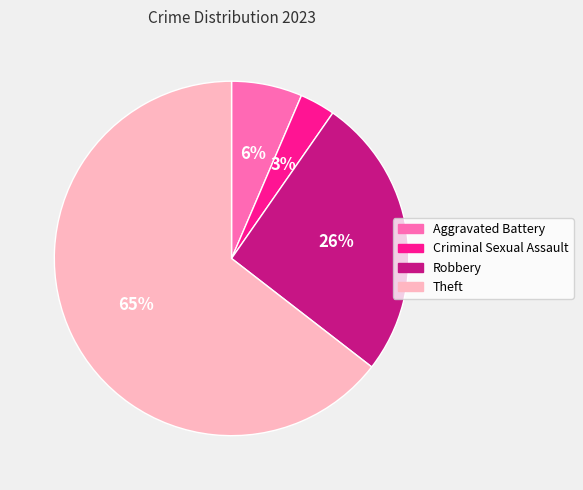

How many slices are in this pie chart?

4